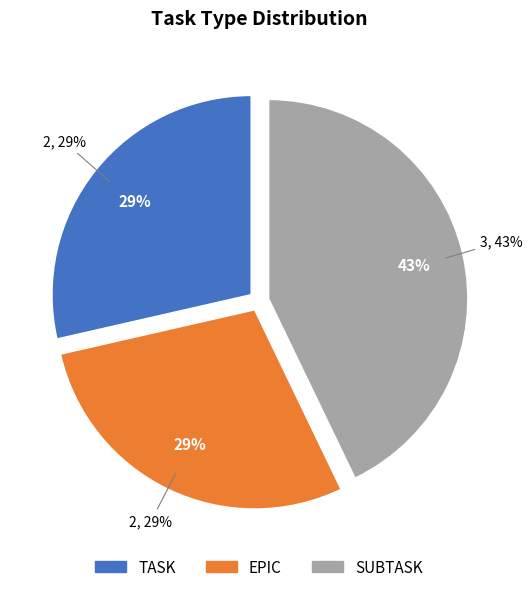

Which slice is the largest?

SUBTASK